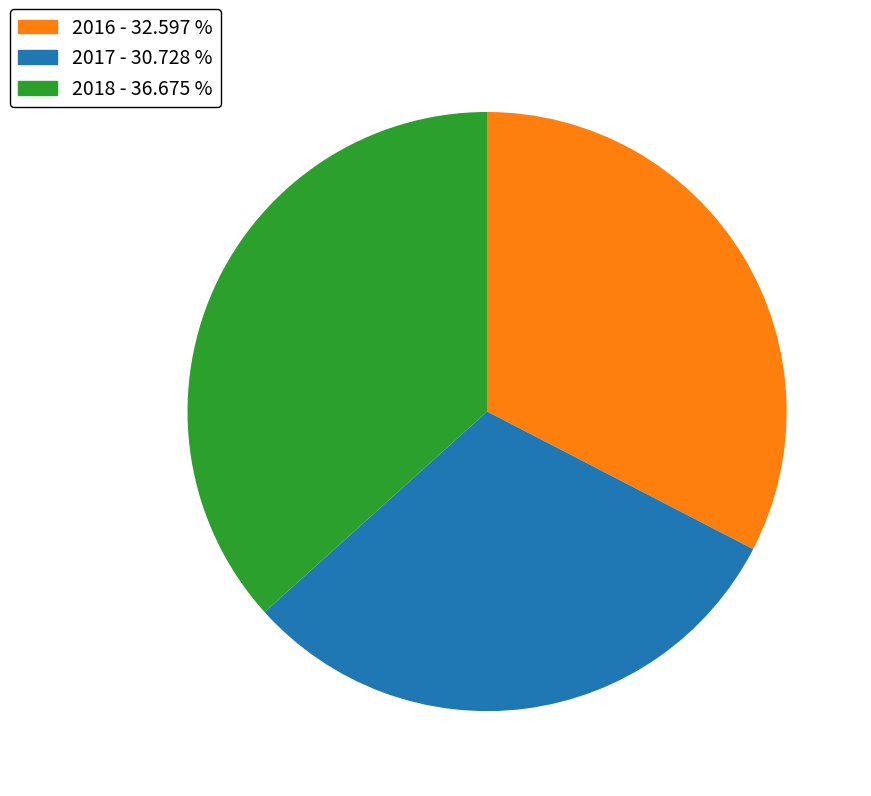

Combined, do 2017 - 30.728 % and 2016 - 32.597 % account for over 50%?

Yes